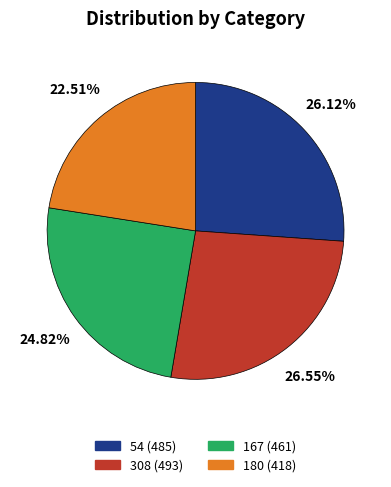

To the nearest percent, what is the difference between the largest and smallest slice percentages?

4%